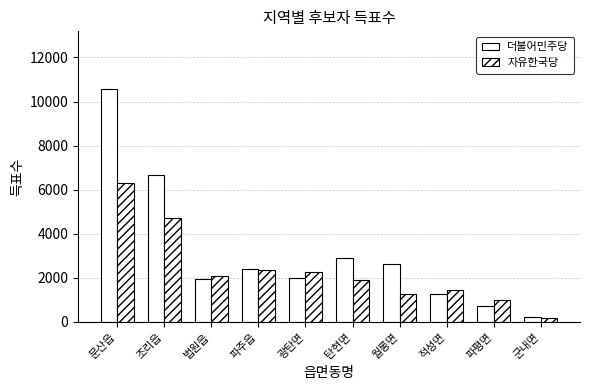

Are the bars horizontal?

No